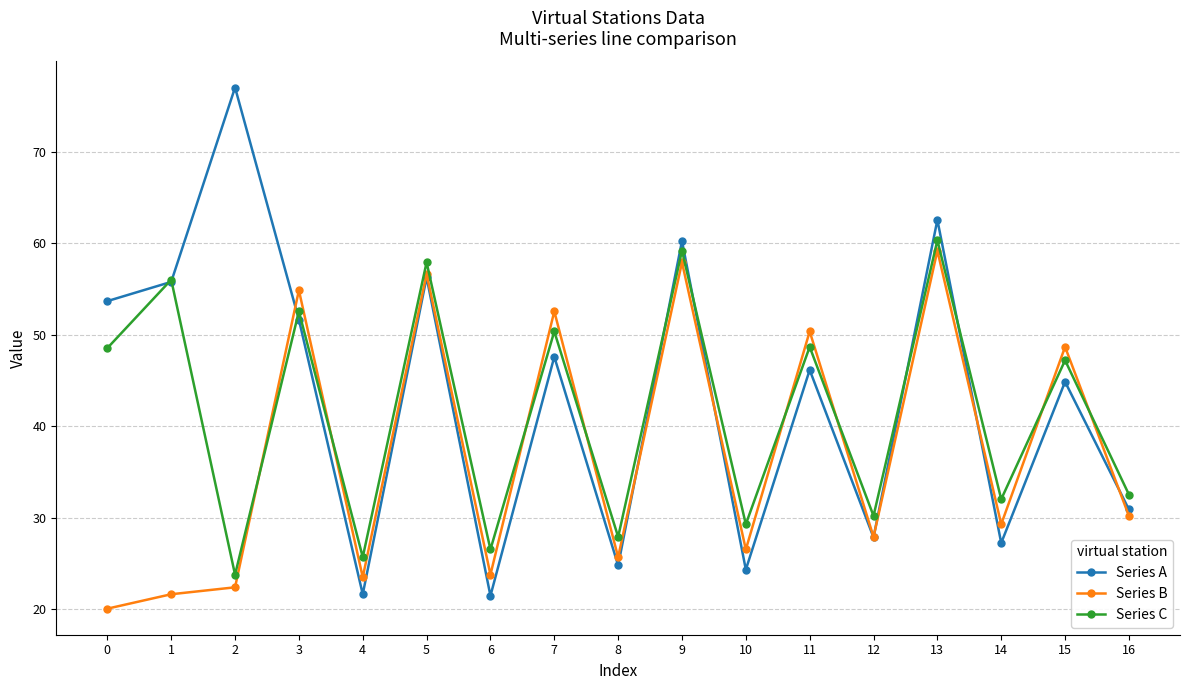

How many interior local valleys does the Series A series have?

6